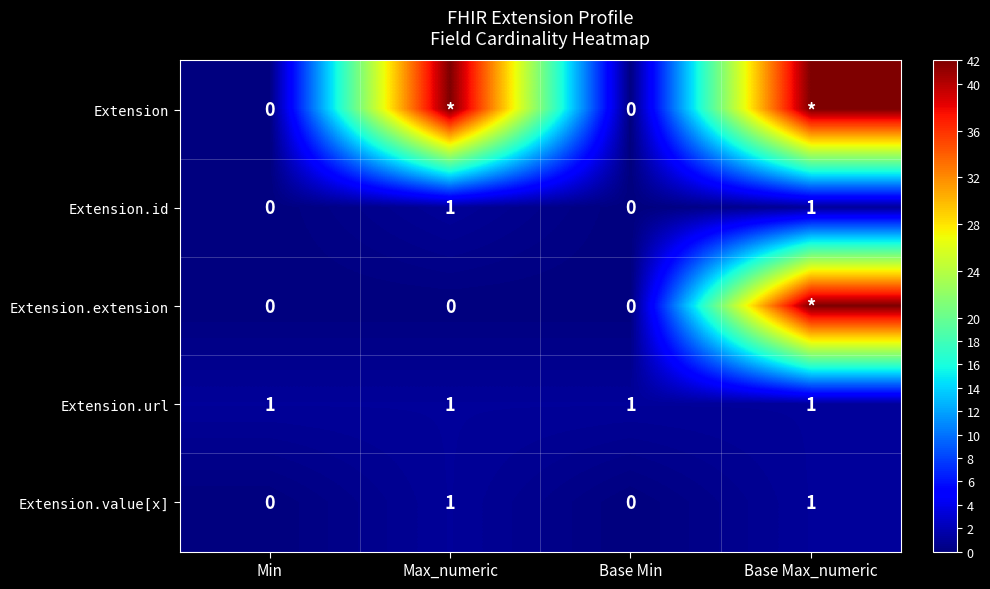

How many Extension.id values are between 0 and 1?

4